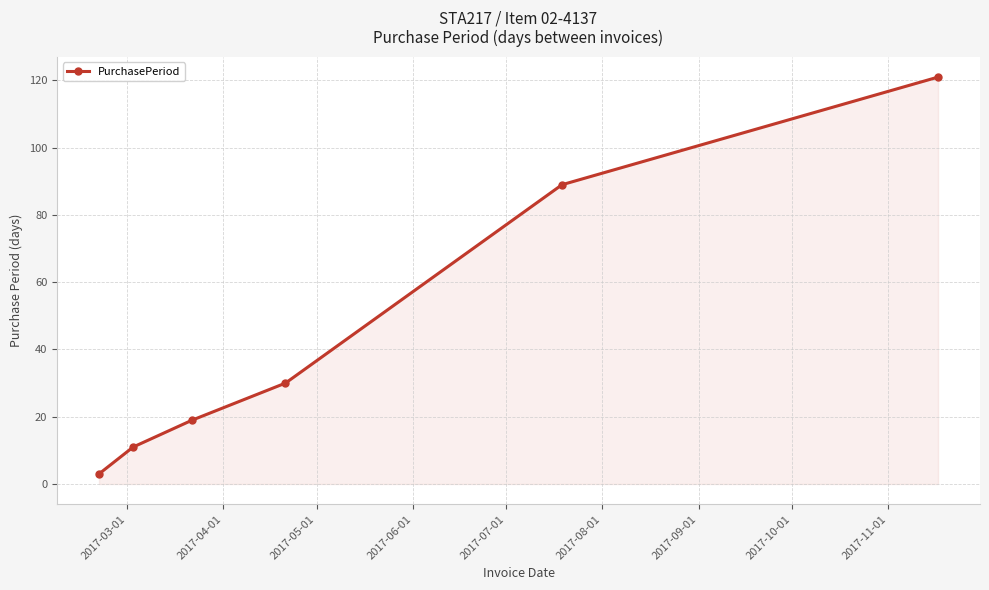

Reading right to left, list all the values displayed in this chart.

121	89	30	19	11	3